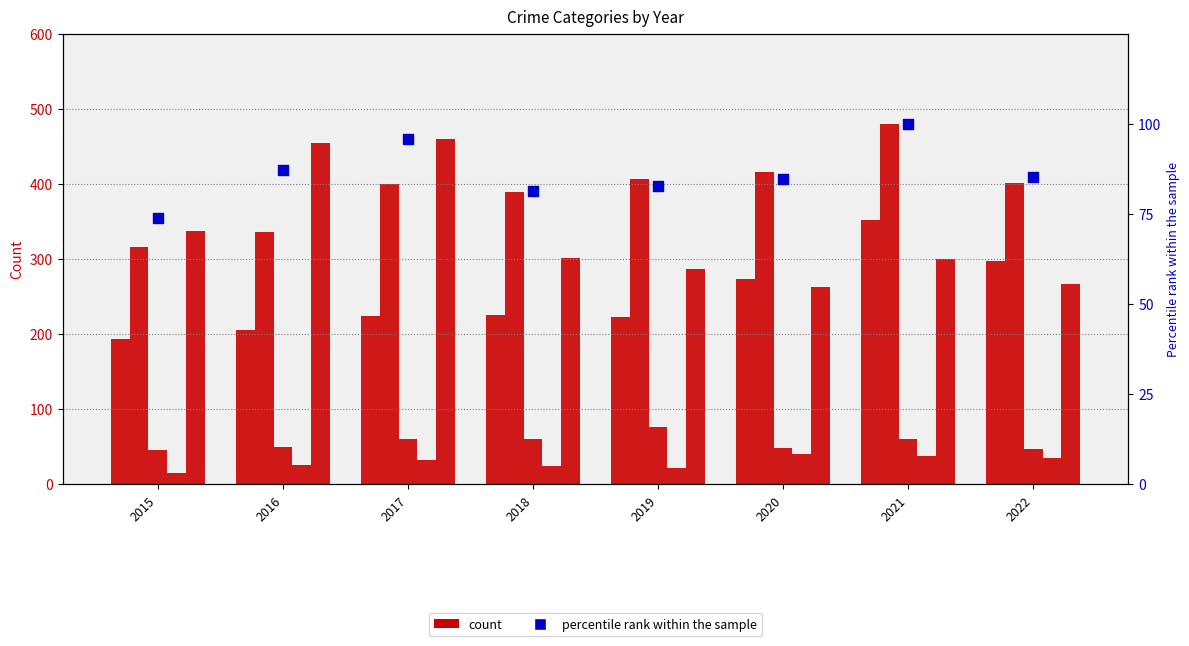

At which category is the sum across all series the highest?

2021